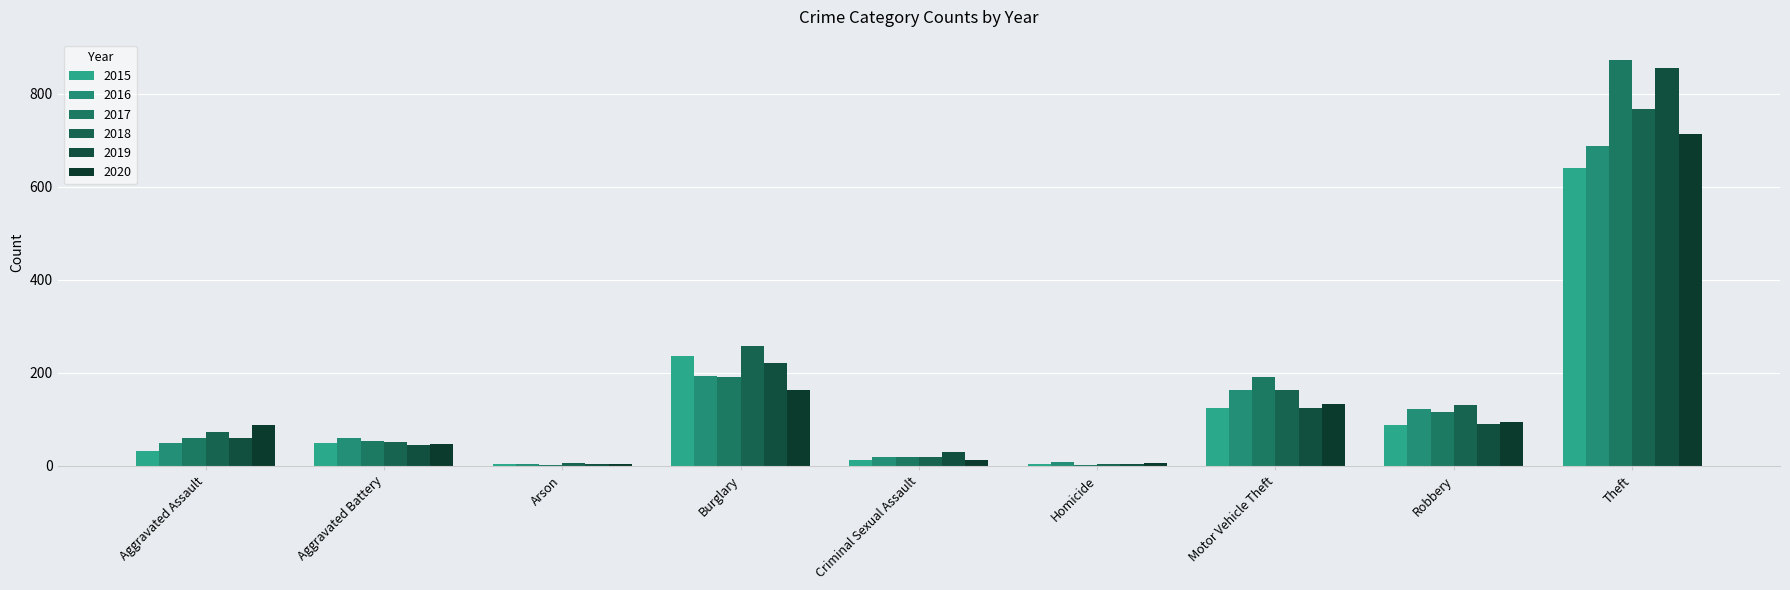

Which series has the largest range (max minus min)?

2017